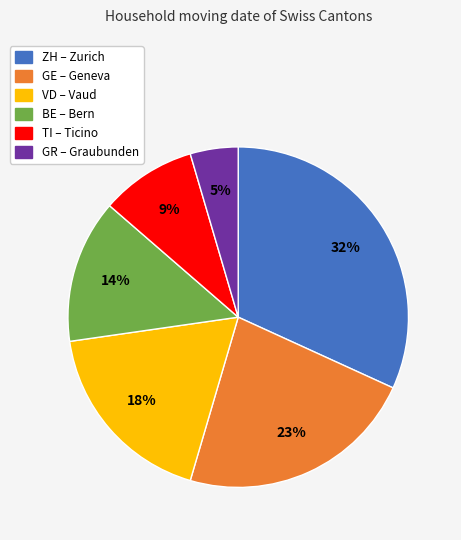

What is the ratio of the value at VD to the value at ZH?

0.6